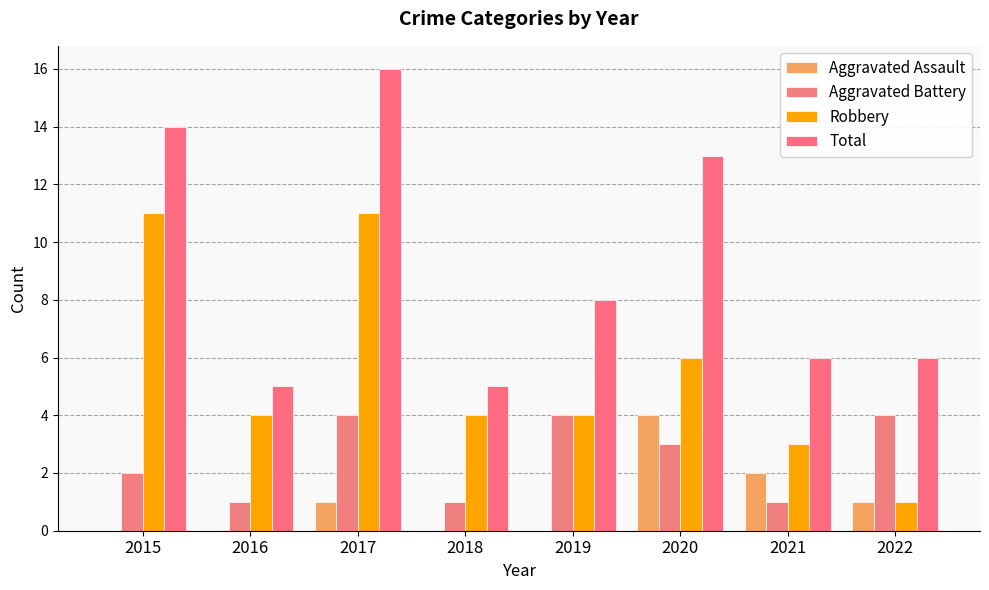

What are all the series names shown in the legend?

Aggravated Assault, Aggravated Battery, Robbery, Total